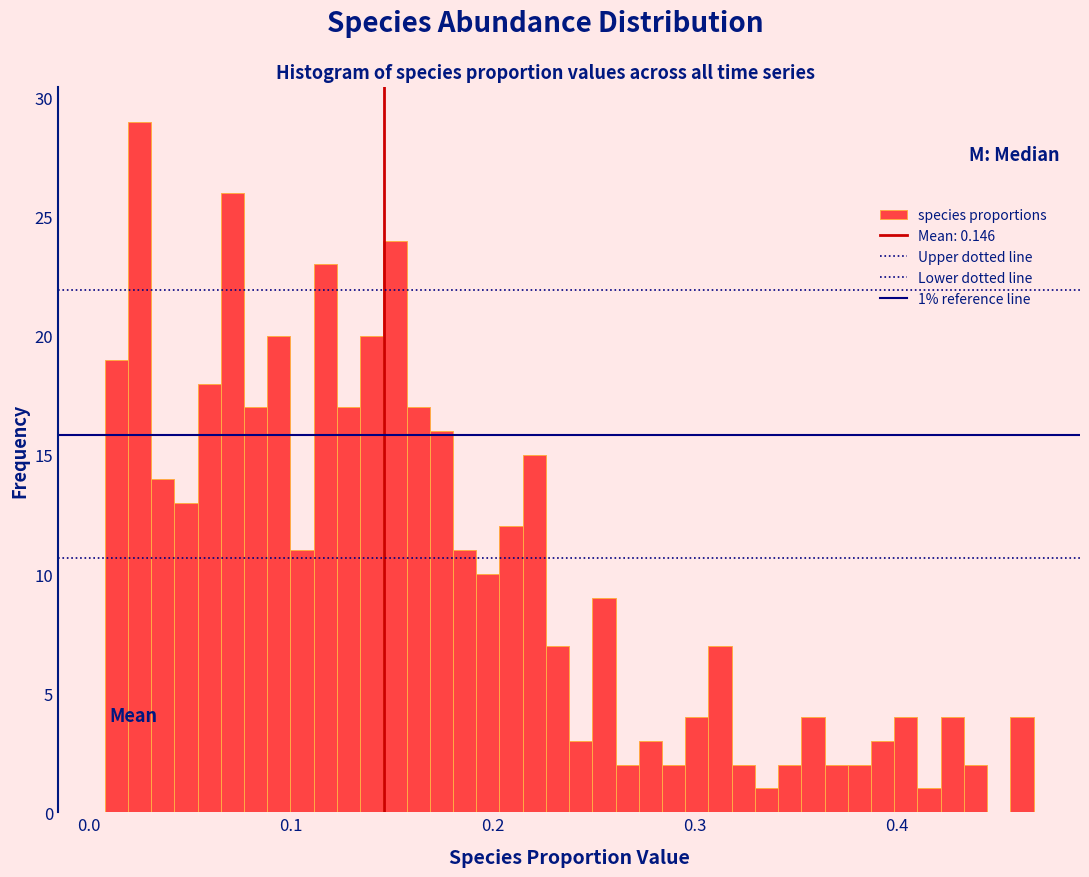

Around what value on the x-axis is the tallest bar? Give the approximate position of its centre, as read against the axis.

0.03